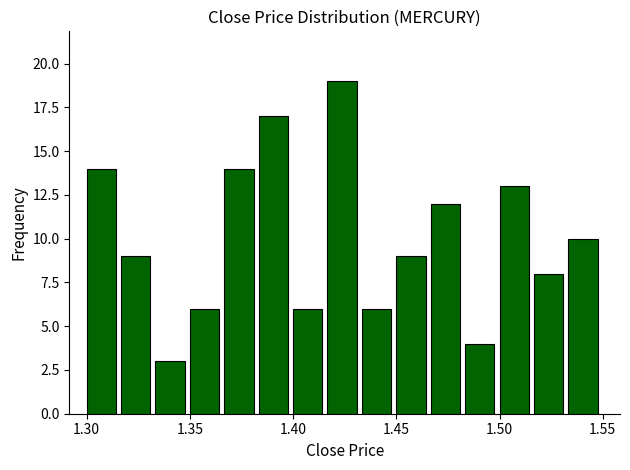

Around what value on the x-axis is the tallest bar? Give the approximate position of its centre, as read against the axis.

1.425